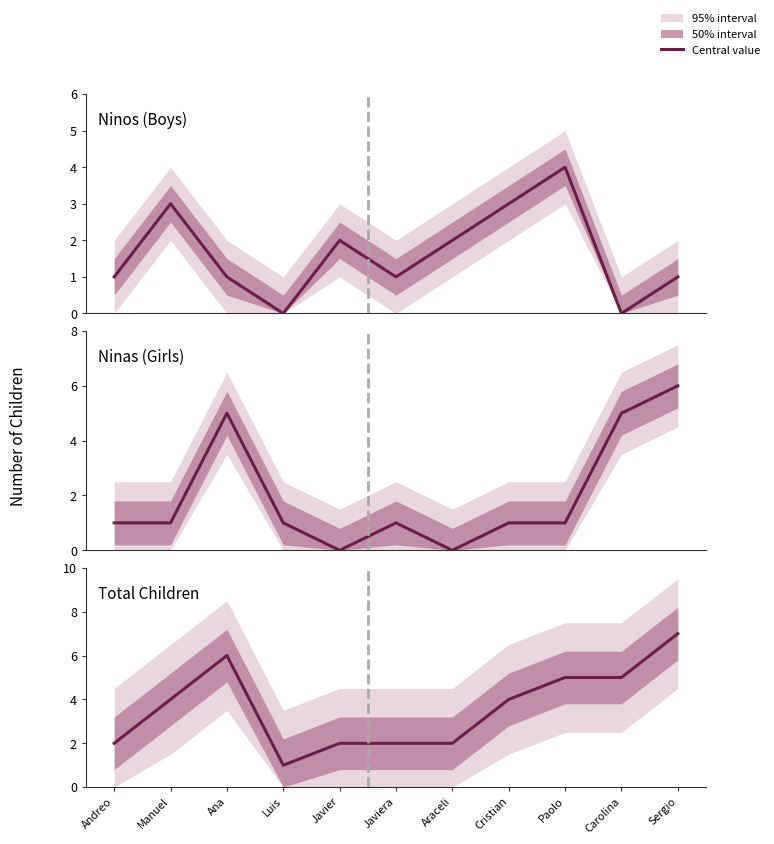

True or false: Total Children and Ninos (Boys) intersect in this chart.

False